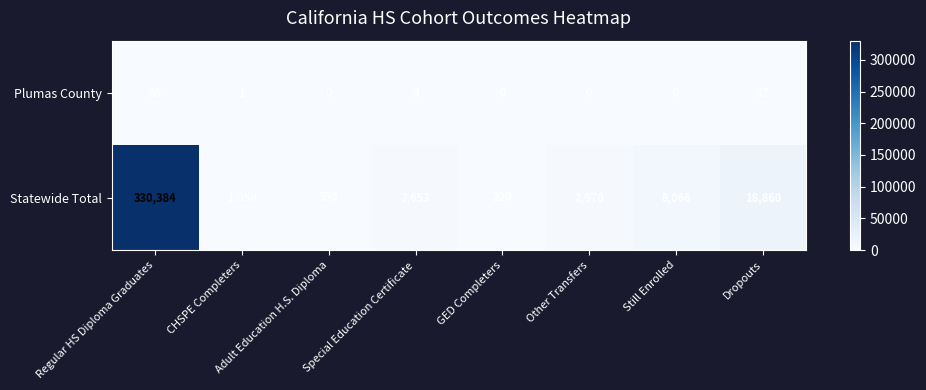

What is the lowest value of the Statewide Total series?

220